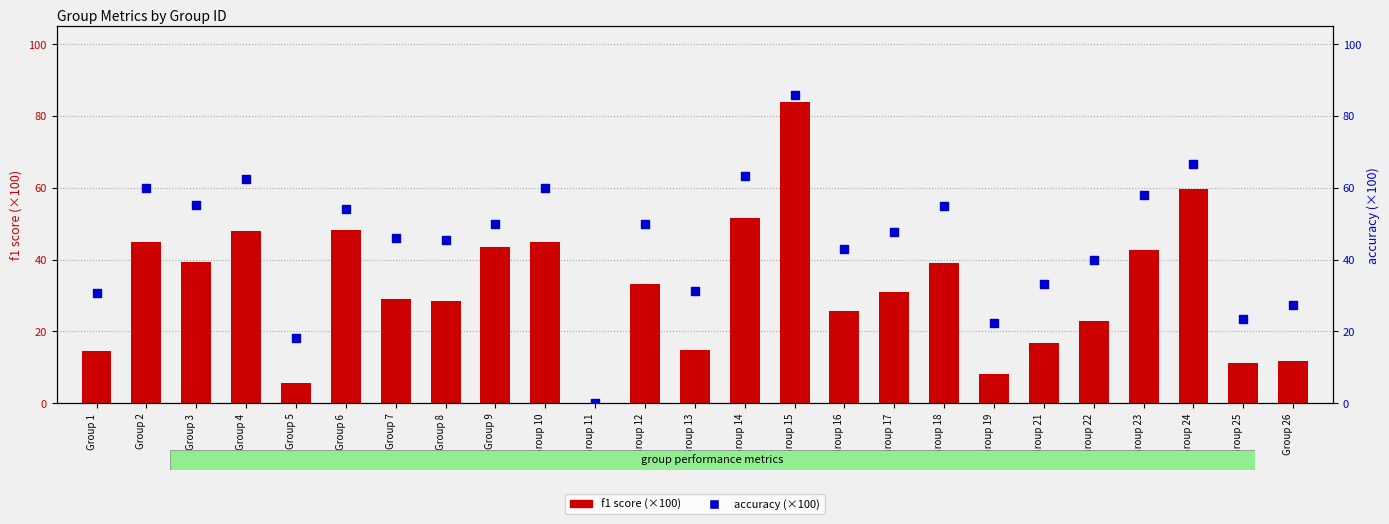

At which category is the sum across all series the highest?

Group 15